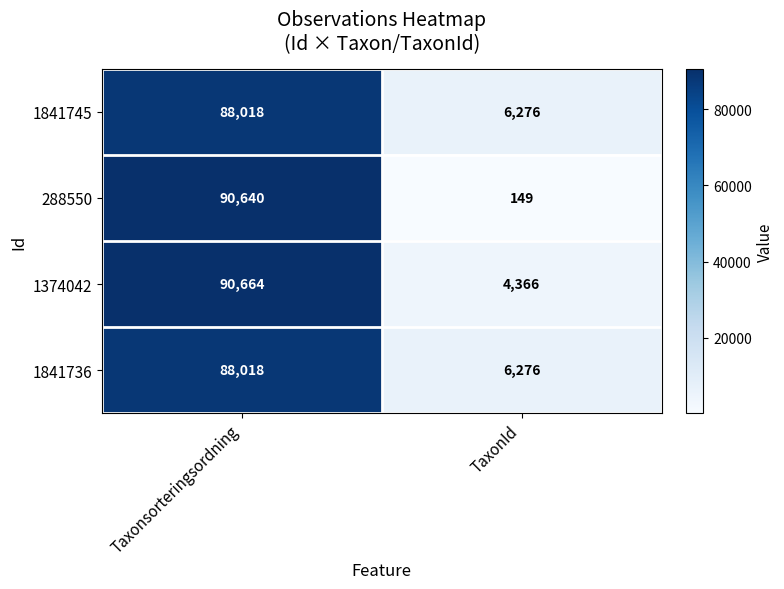

Between Taxonsorteringsordning and TaxonId, which series saw the biggest shift?

288550